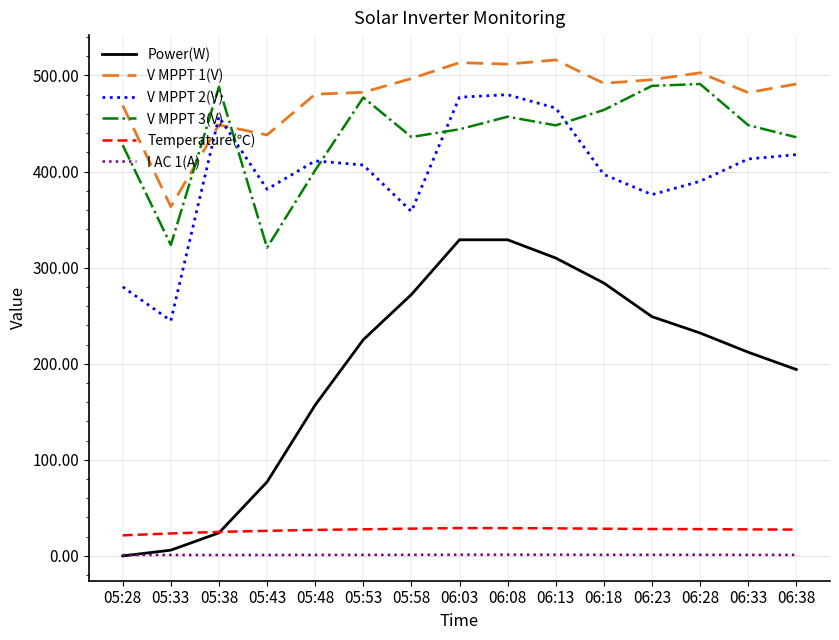

What is the difference between the highest and lowest values at 05:53?

481.4